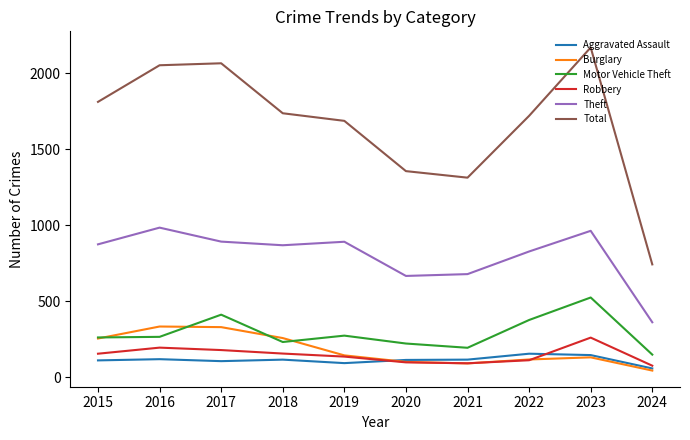

What are all the series names shown in the legend?

Aggravated Assault, Burglary, Motor Vehicle Theft, Robbery, Theft, Total